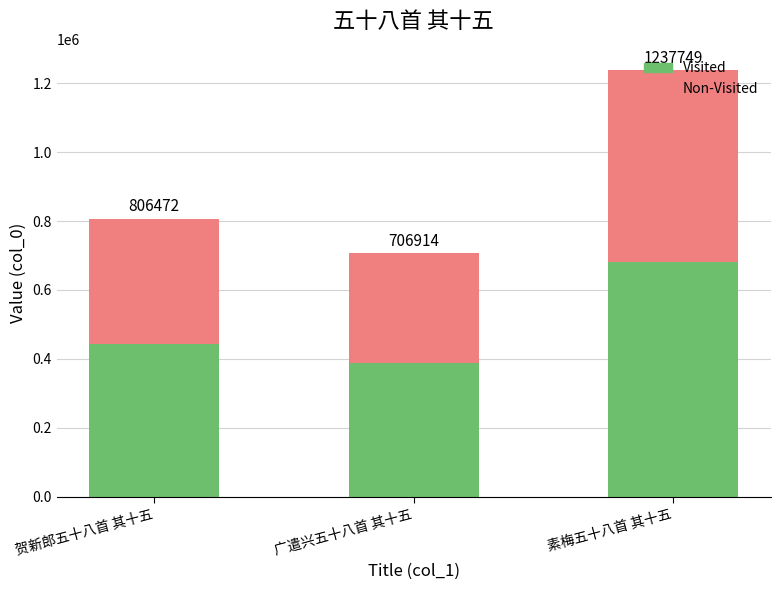

What are all the series names shown in the legend?

Visited, Non-Visited